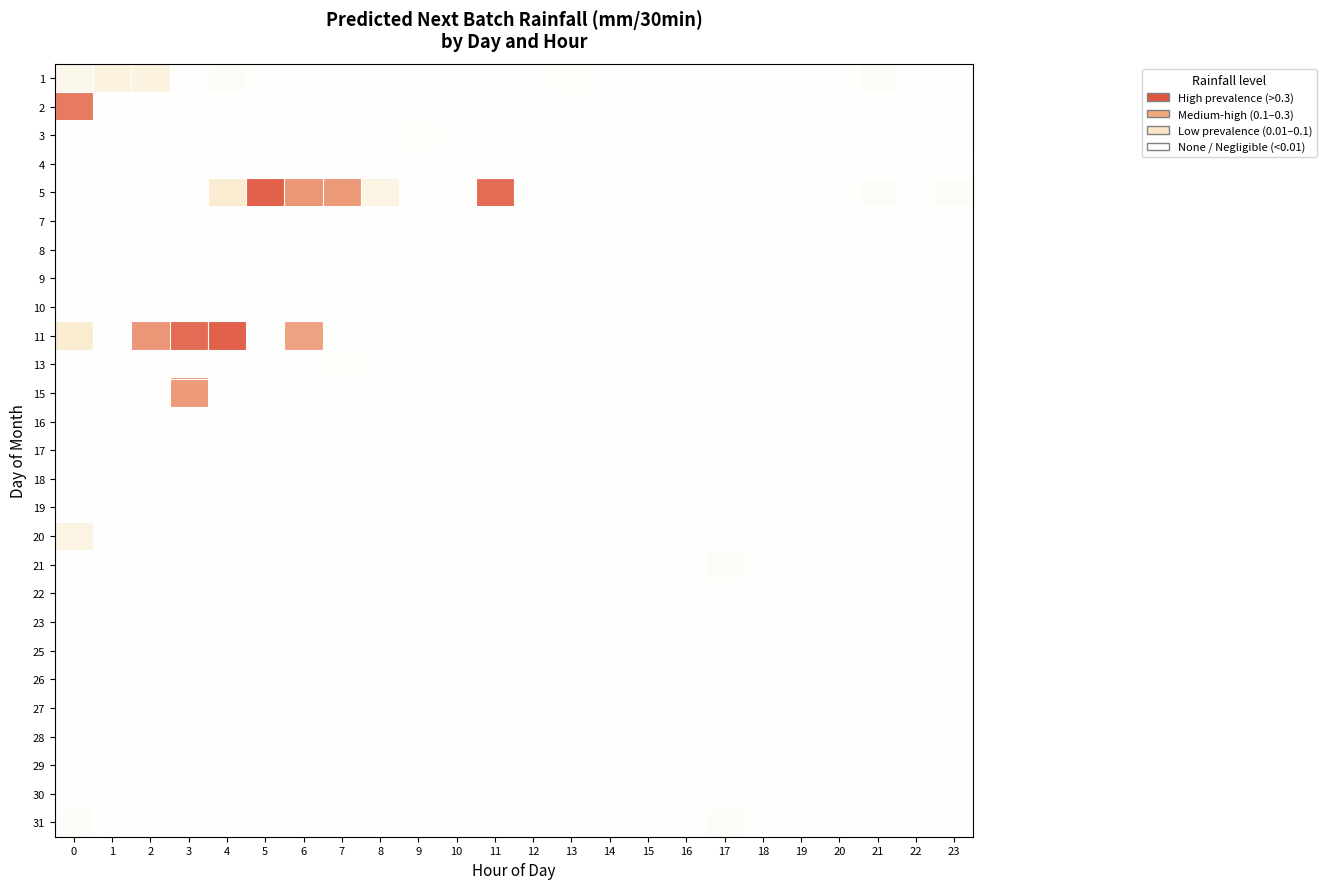

What is the difference between the highest and lowest values at 3?

0.5